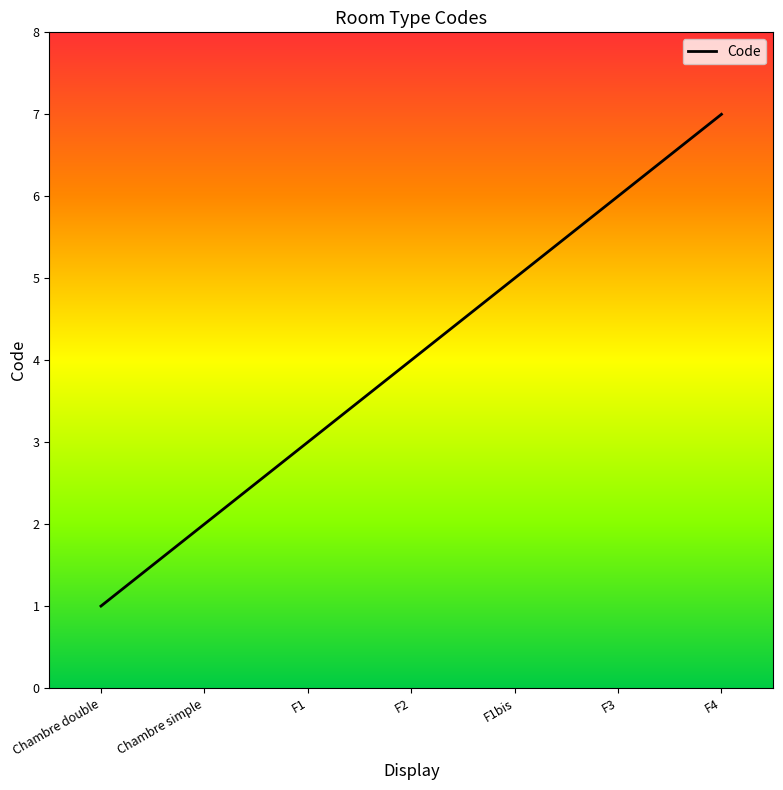

What is the difference between the values at F3 and F1bis?

1